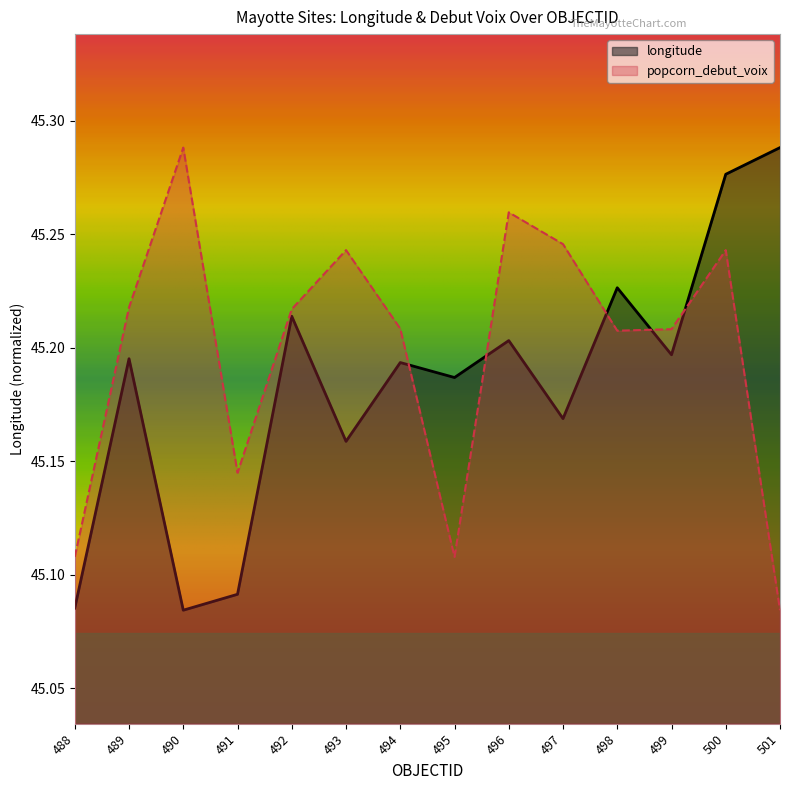

Which category has the lowest value across all series?

490